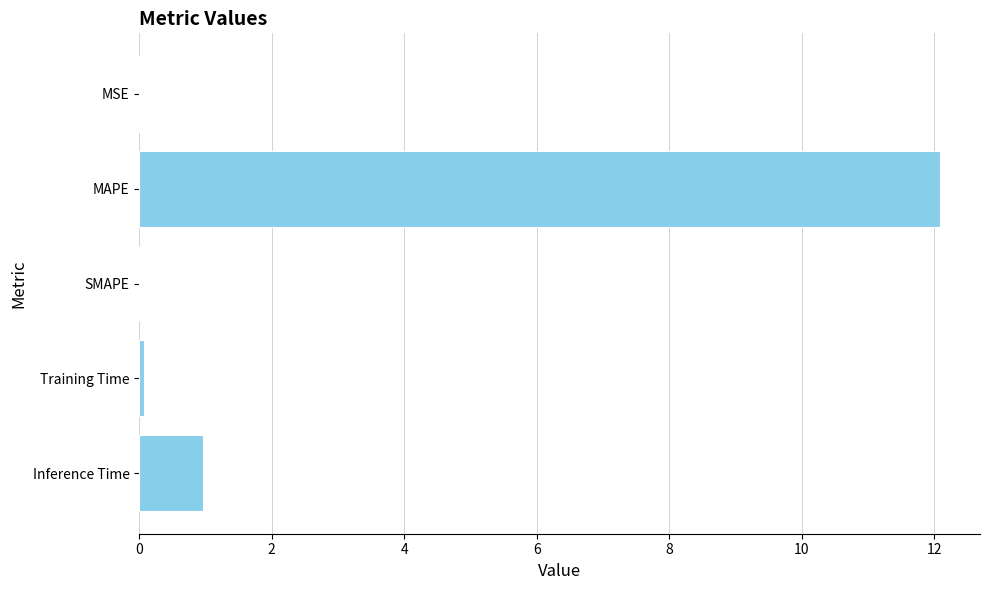

The value at MSE is 0.0. True or false?

True